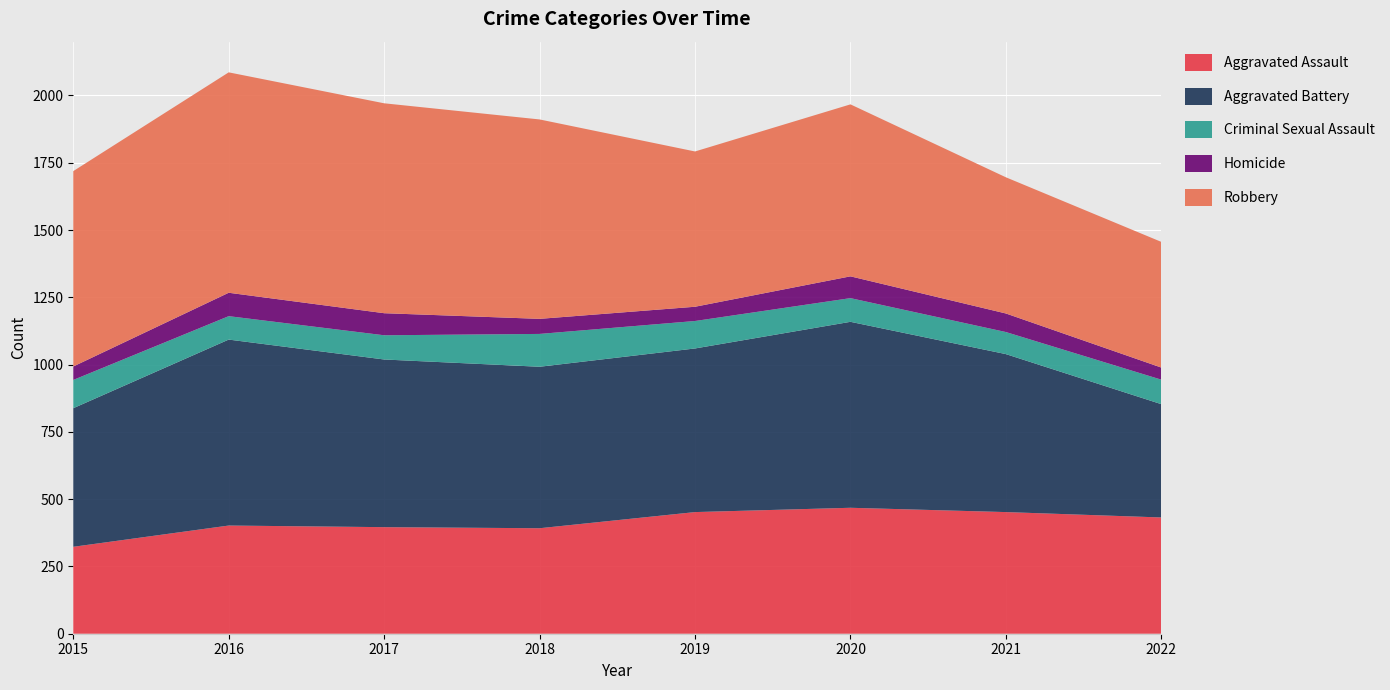

Reading left to right, transcribe all the data shown in this chart.

Aggravated Assault: 323	402	396	392	452	468	452	432
Aggravated Battery: 515	691	623	600	608	691	587	421
Criminal Sexual Assault: 105	87	90	122	102	88	82	91
Homicide: 50	87	82	56	53	81	69	45
Robbery: 726	819	780	741	577	639	506	467